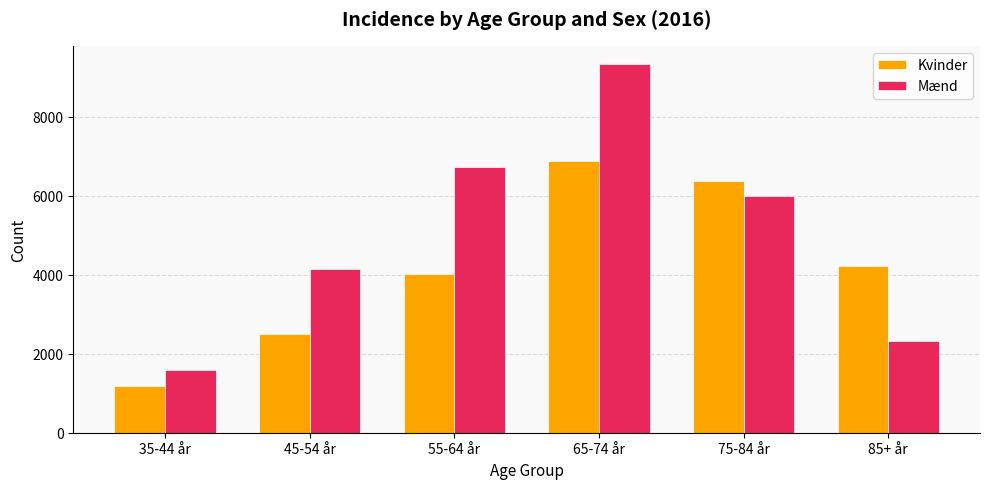

Count the number of categories in the chart.

6